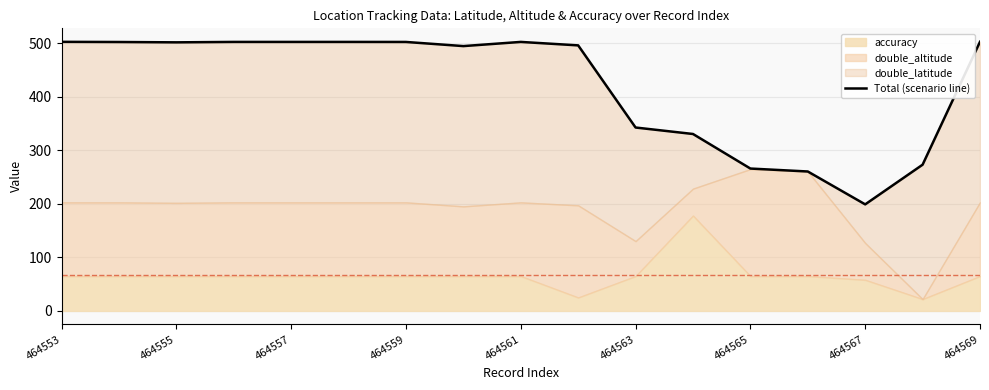

Reading left to right, list all the values displayed in this chart.

502.8	502.5	501.9	502.7	502.7	502.7	502.6	494.8	502.7	496.2	342.7	330.6	266.0	260.5	199.1	273.2	502.9